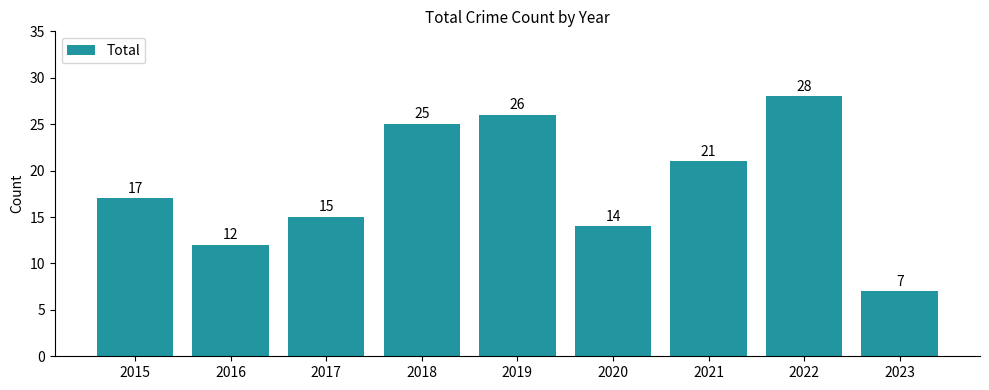

What value does the data have at 2023?

7